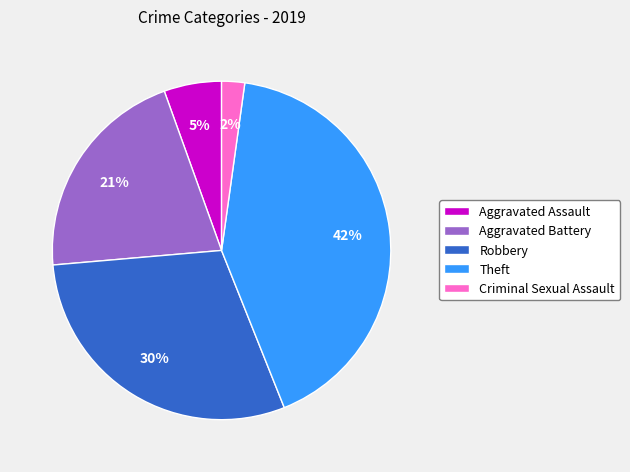

Is there a majority slice in this chart?

No